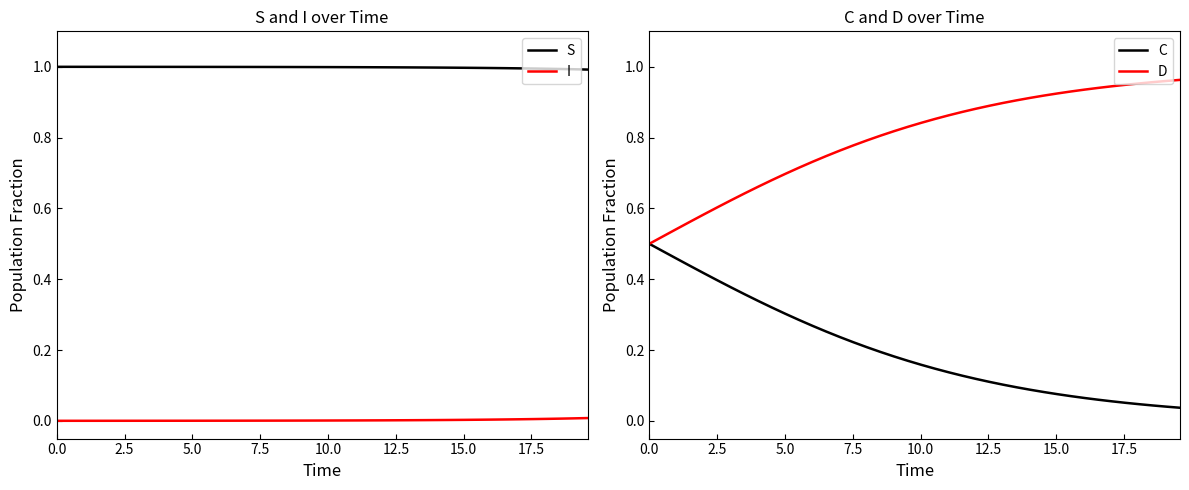

What is the lowest value of the S series?

1.0